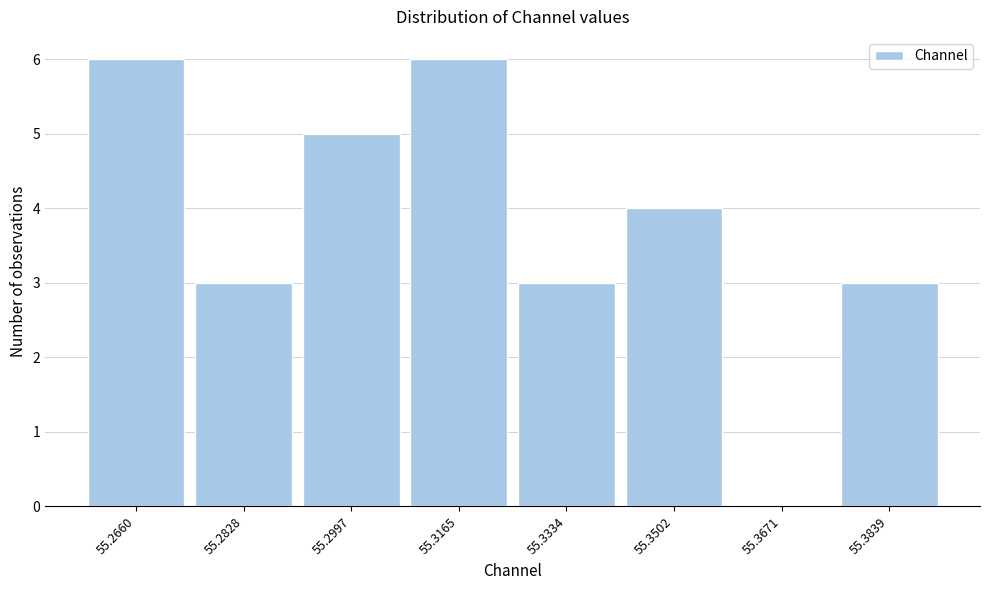

Reading left to right, list every bar in this chart as the range it spans on the x-axis followed by its height. Neither the bar edges nor the heights are printed on the chart, so give them approximately, as read against the axes.

55.258 to 55.274: 6
55.274 to 55.292: 3
55.292 to 55.308: 5
55.308 to 55.324: 6
55.324 to 55.342: 3
55.342 to 55.358: 4
55.358 to 55.376: 0
55.376 to 55.392: 3